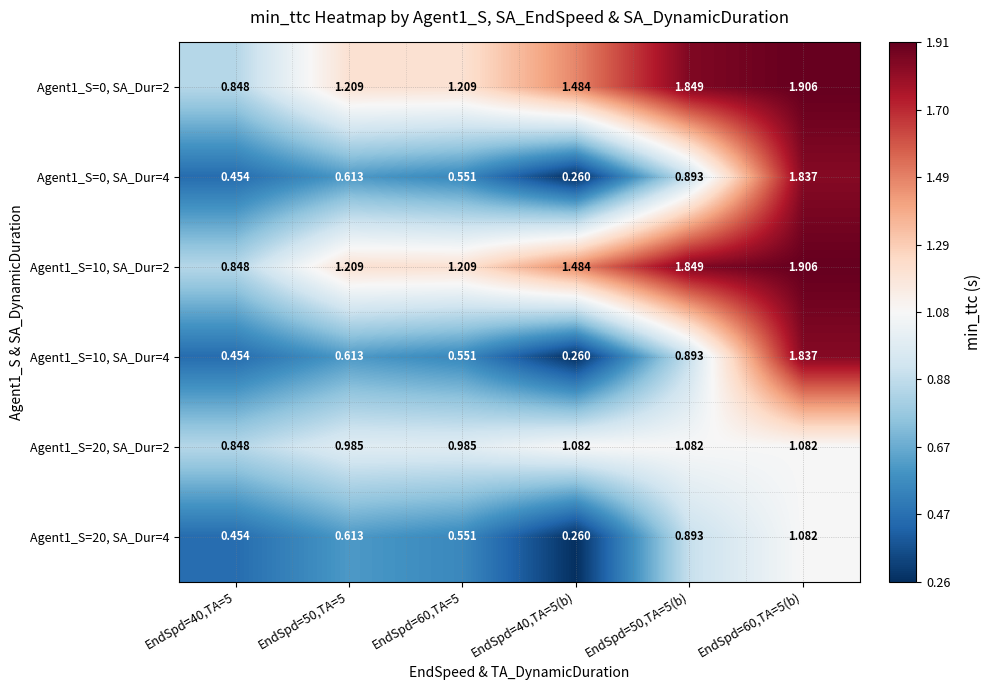

Is the value of Agent1_S=0, SA_Dur=4 at EndSpd=50,TA=5 greater than the value of Agent1_S=10, SA_Dur=2 at EndSpd=50,TA=5?

No